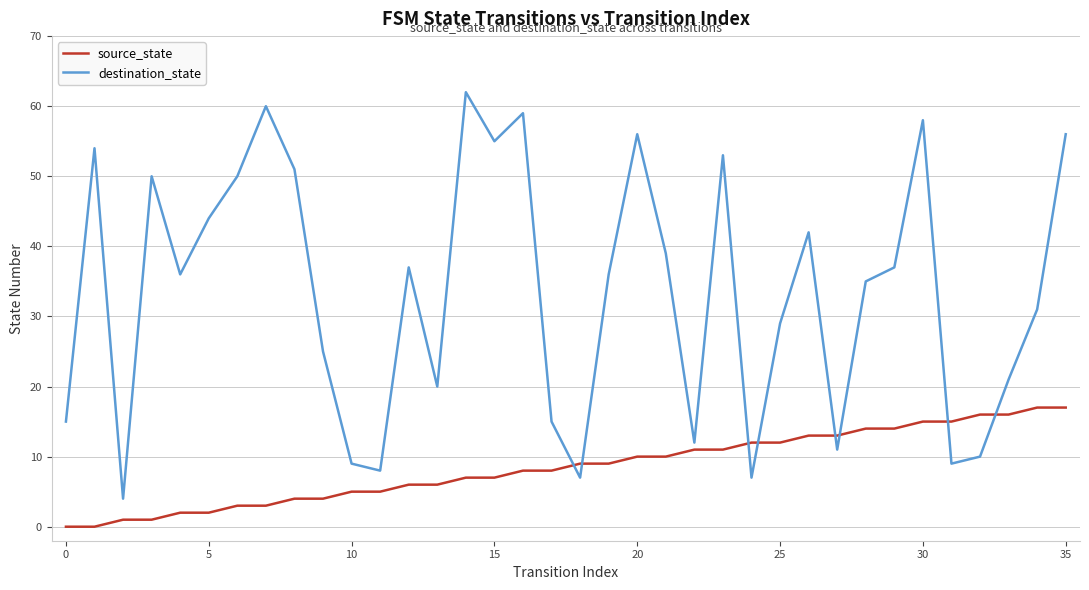

Which series has the widest spread of values?

destination_state